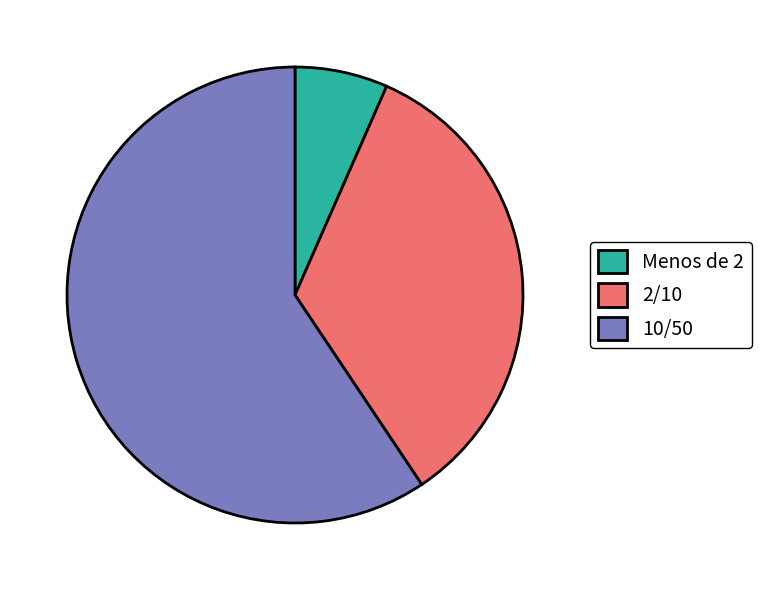

True or false: Menos de 2 accounts for 1% of the total.

False